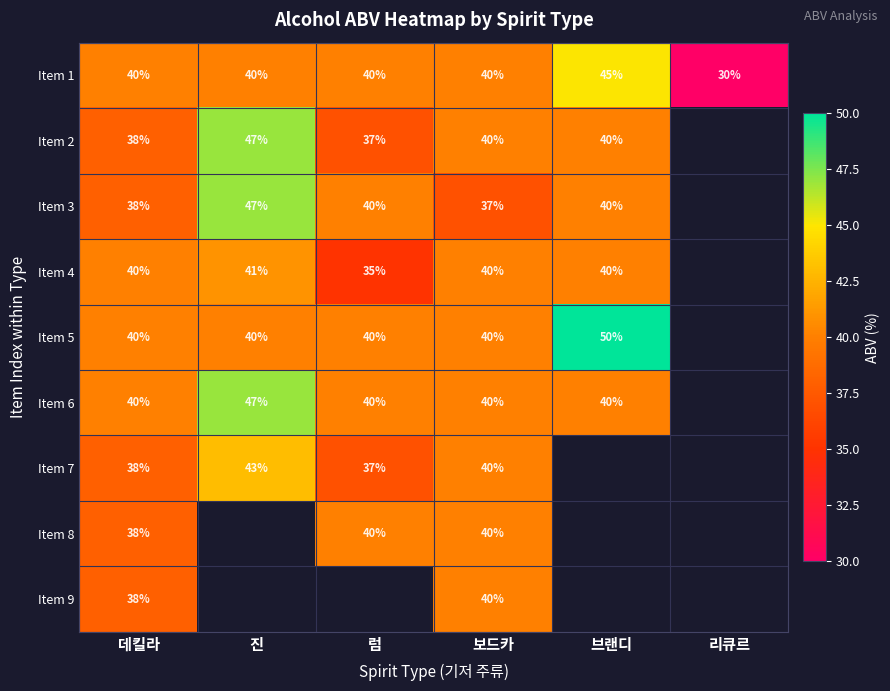

What is the sum of all Item 1 values?

235